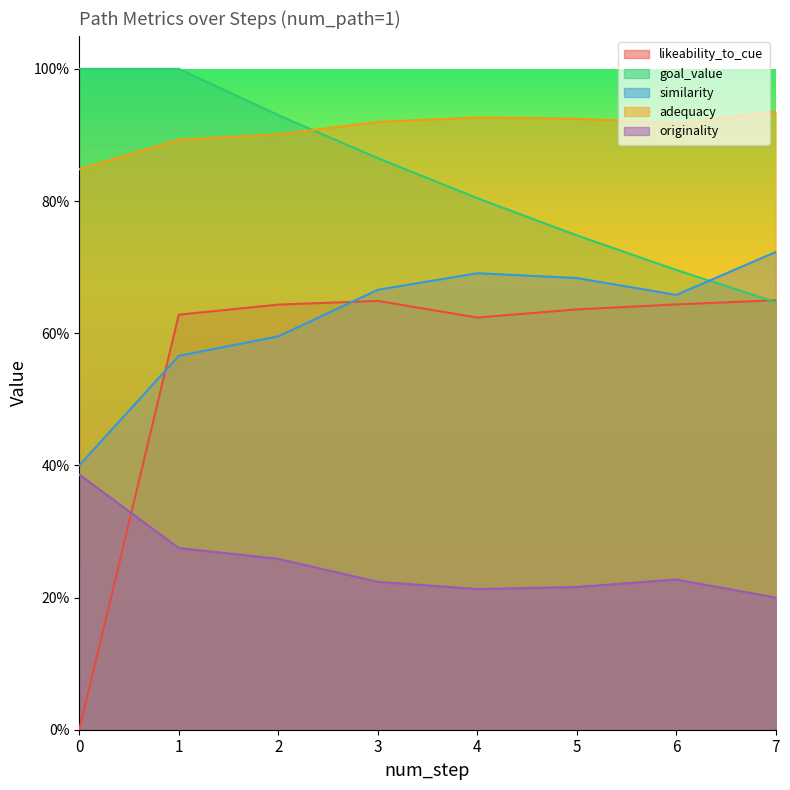

True or false: originality and adequacy intersect in this chart.

False